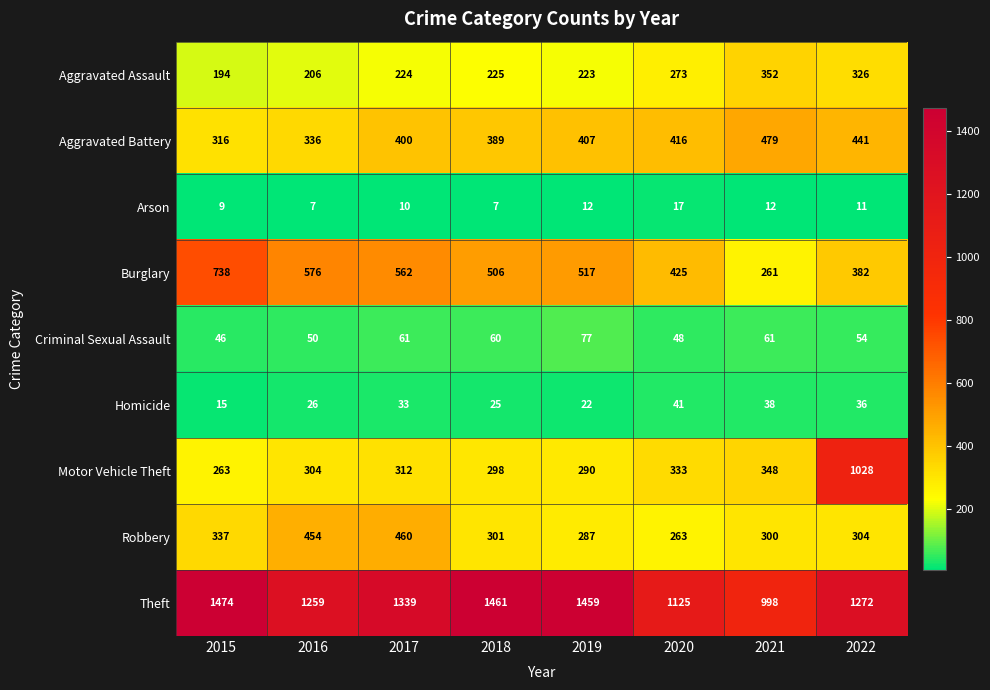

Is the value of Robbery at 2017 greater than the value of Motor Vehicle Theft at 2022?

No